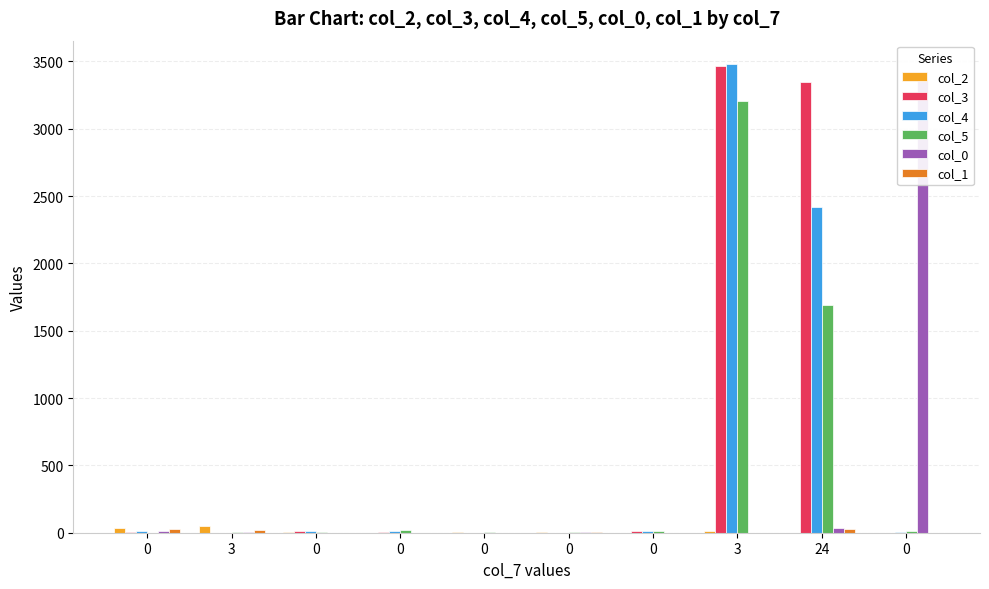

List the series in order of their peak value, lowest first.

col_1, col_2, col_5, col_0, col_3, col_4